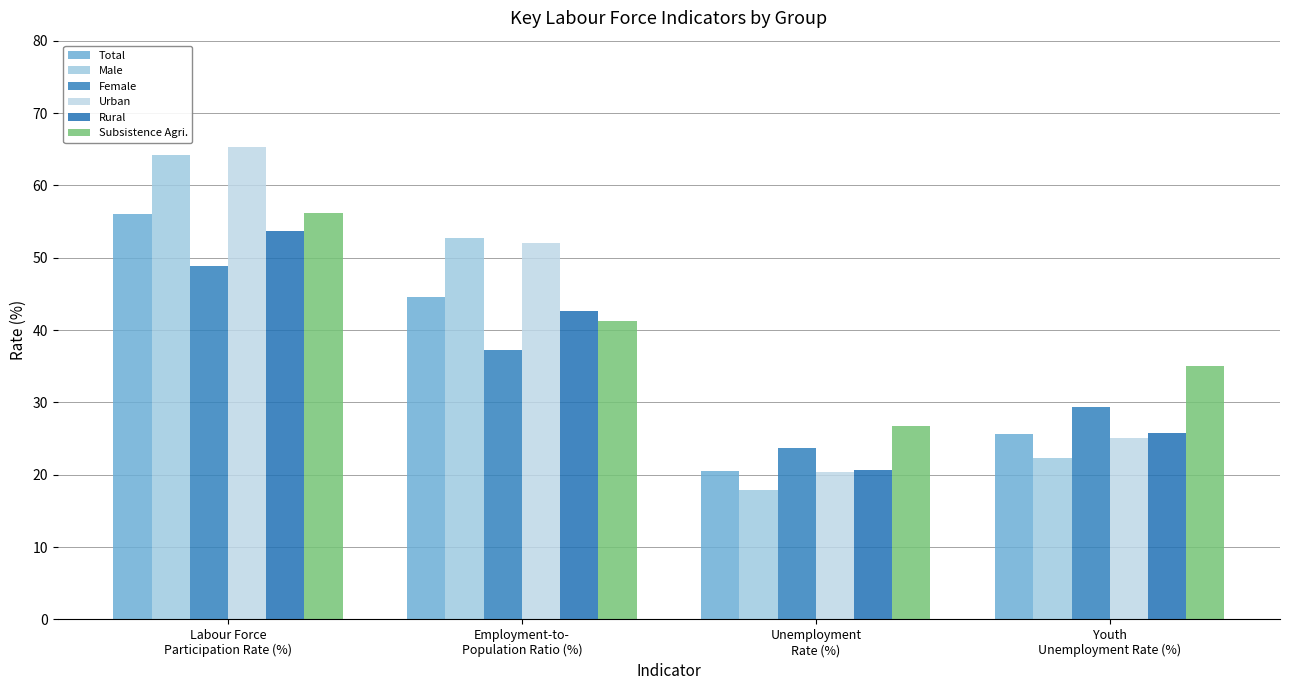

At how many categories does at least one series exceed 63?

1